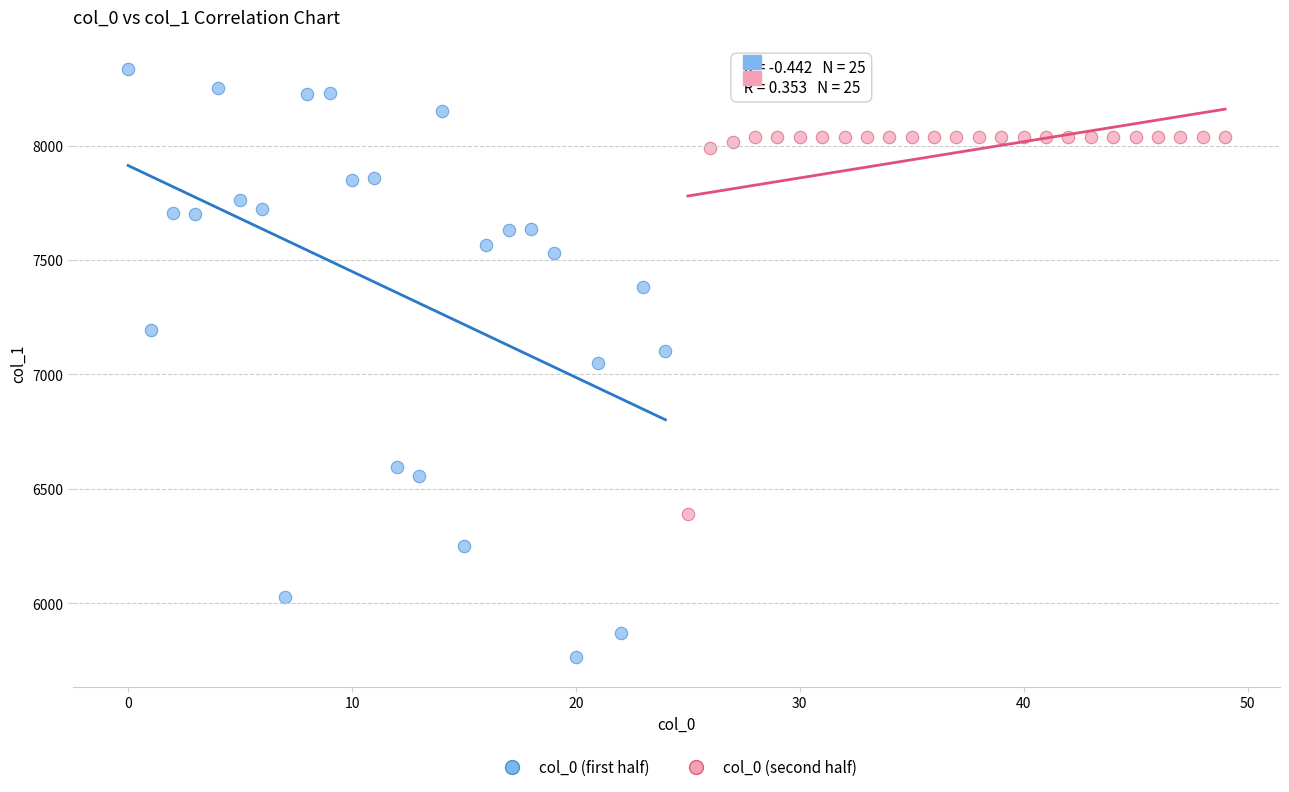

Which series reaches the minimum Y coordinate?

col_0 (first half)